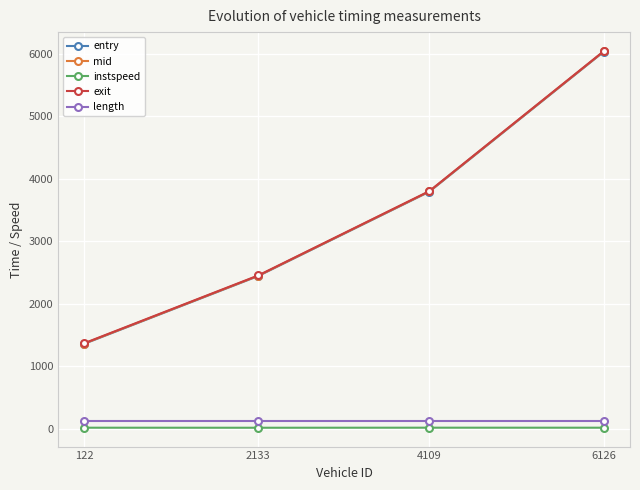

How many data points does each series have?

4